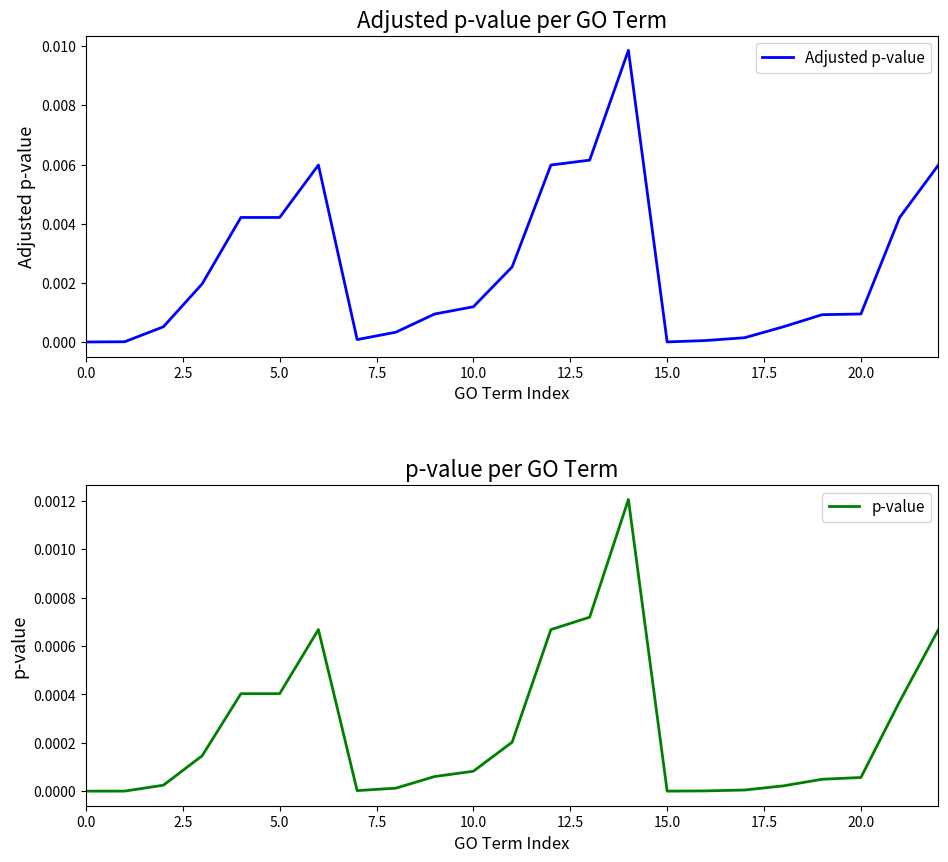

What position from the left is 0.0?

1